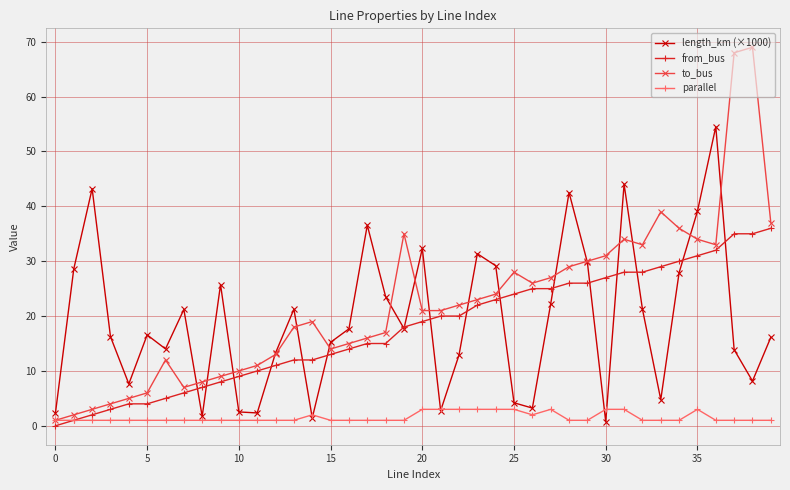

What is the greatest value displayed?

69.0